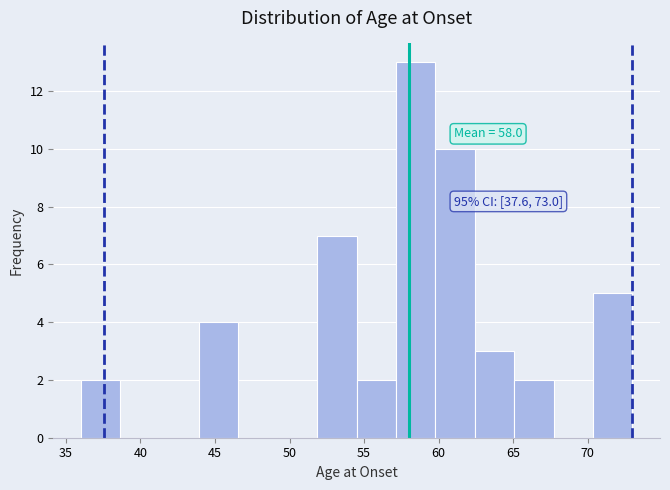

Over which range of the x-axis is the bar tallest?

57.0 to 60.0